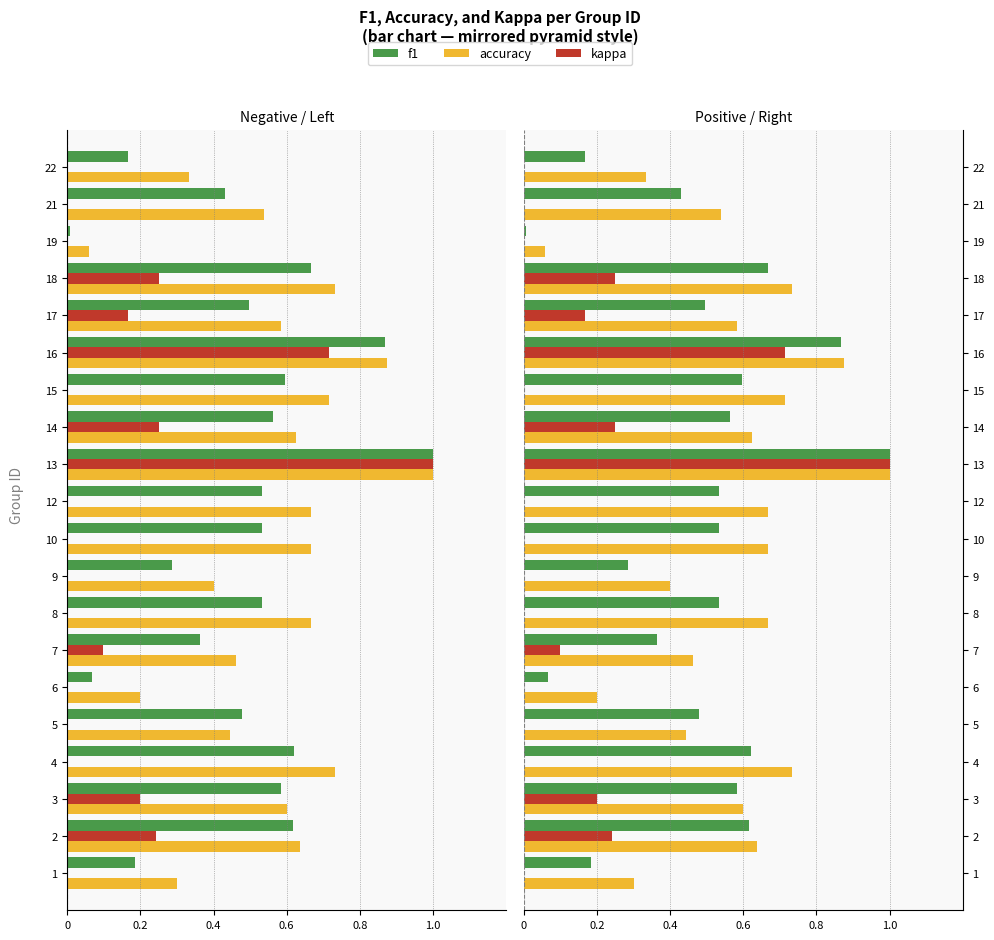

Which series has the largest range (max minus min)?

kappa